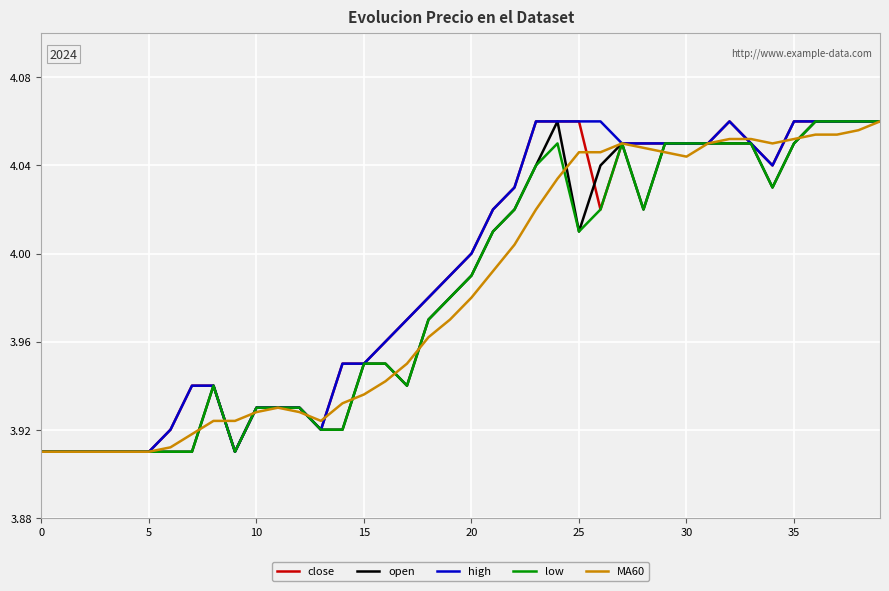

How many lines are shown in the chart?

5